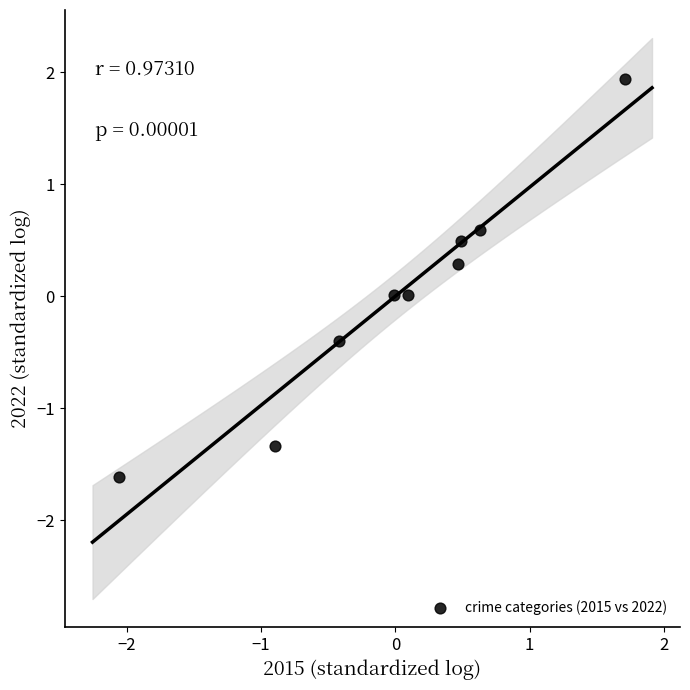

What is the range of X values (max minus min)?

3.8